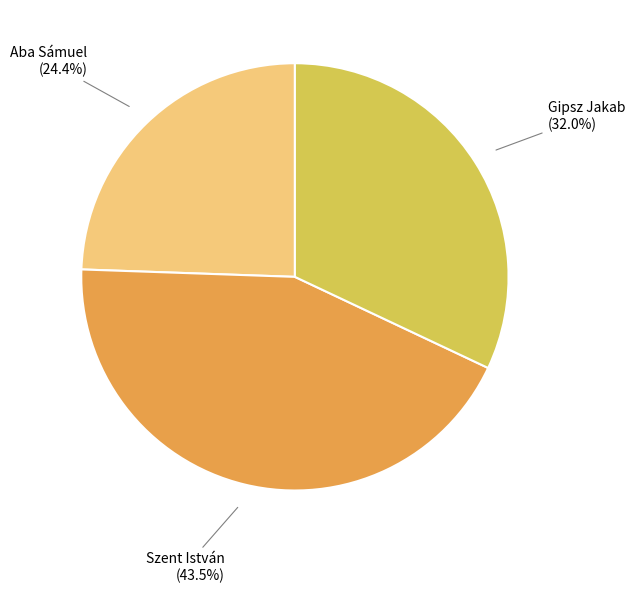

Is there a majority slice in this chart?

No